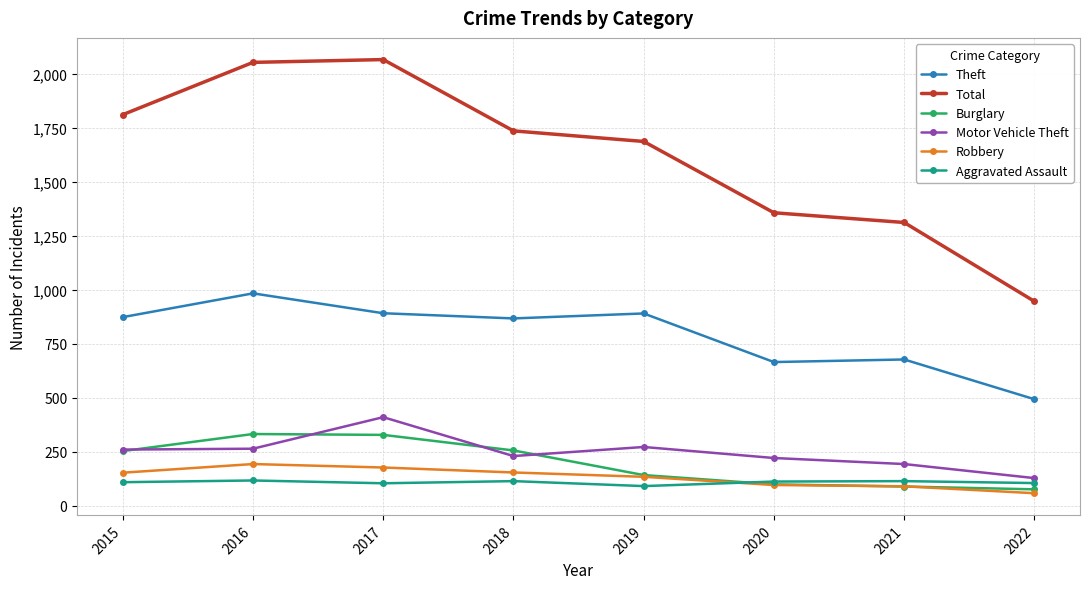

What is the value of the Theft point at the 3rd from the left?

892